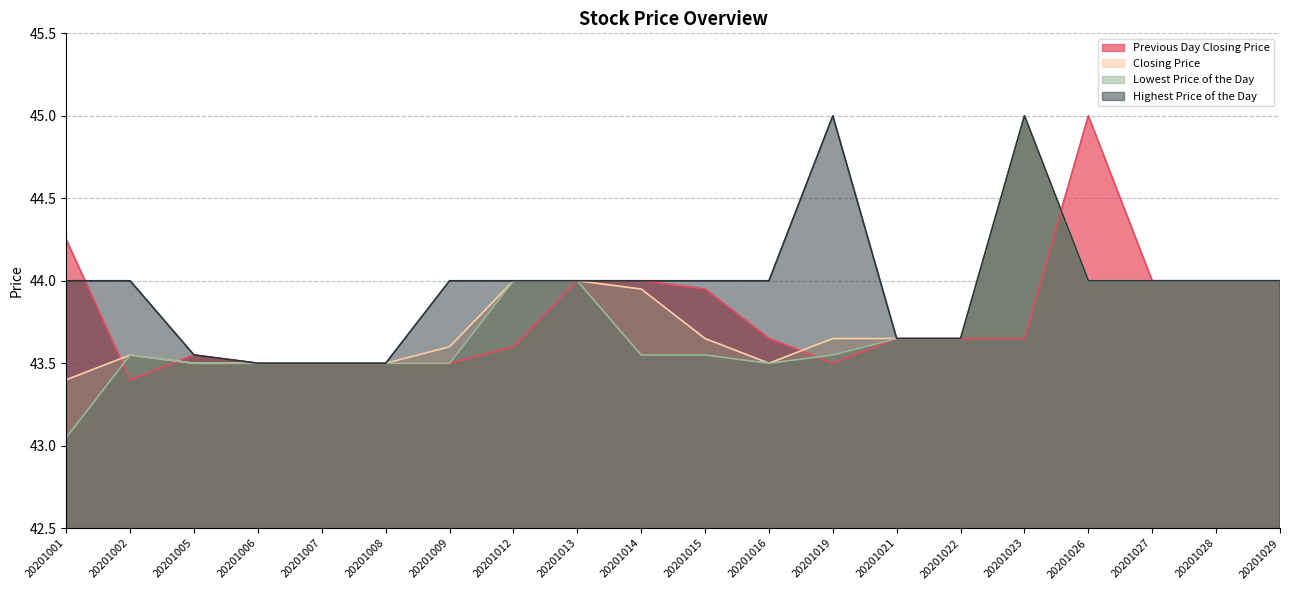

At which label does Highest Price of the Day first exceed 44?

20201019